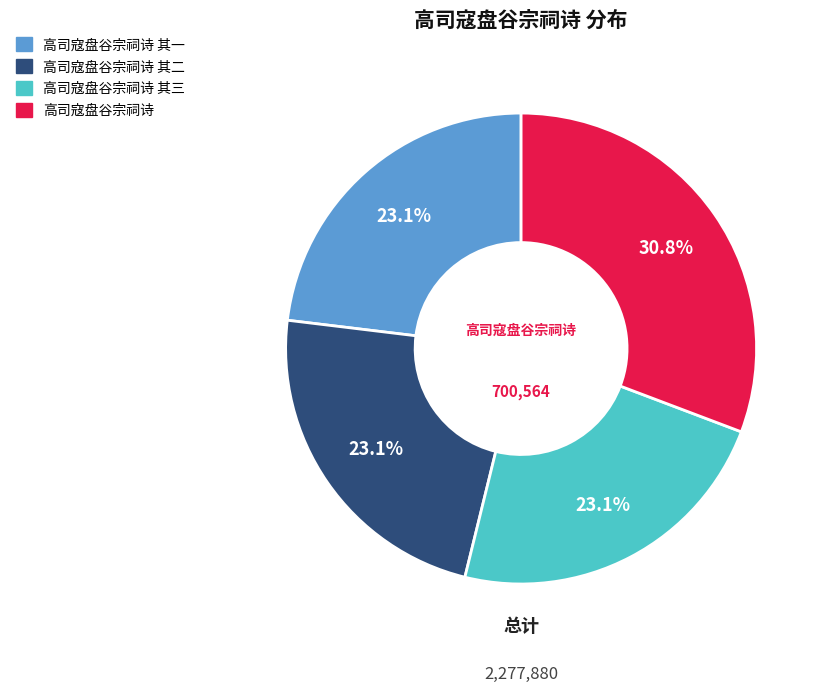

To the nearest percent, what is the average slice percentage?

25%